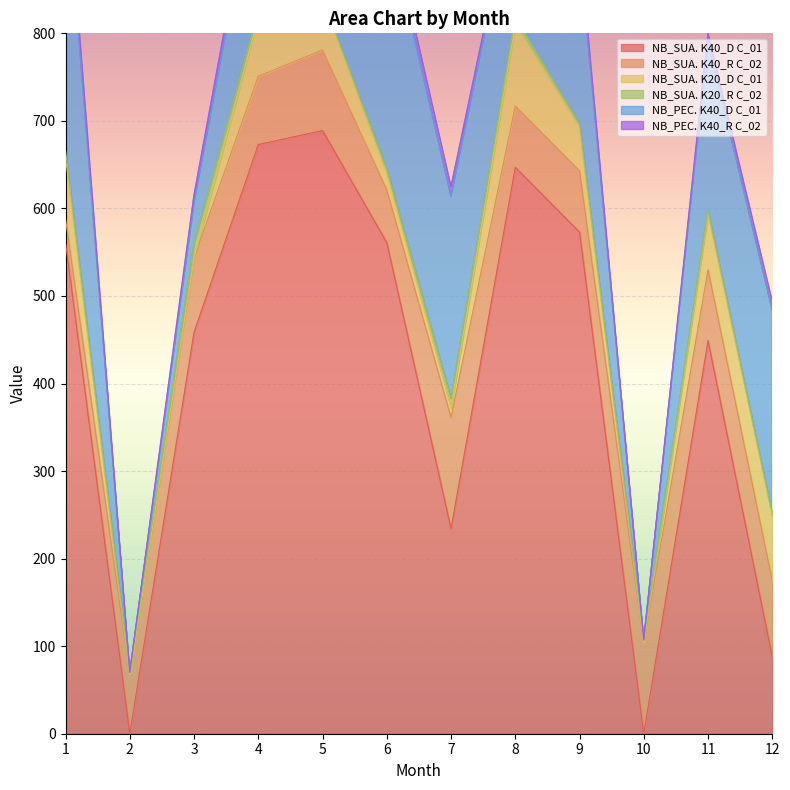

What is the maximum value for NB_SUA. K40_D C_01?

689.0